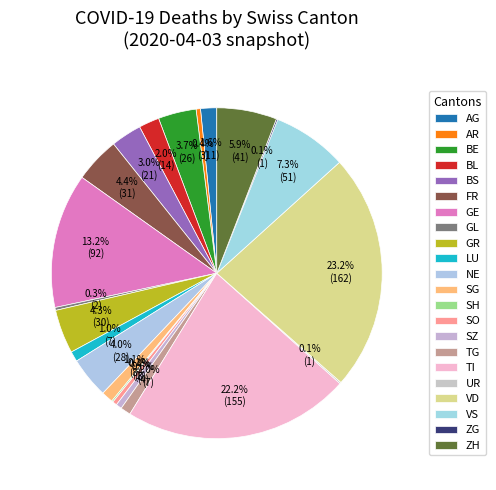

The ZG slice represents 1% of the pie. True or false?

False